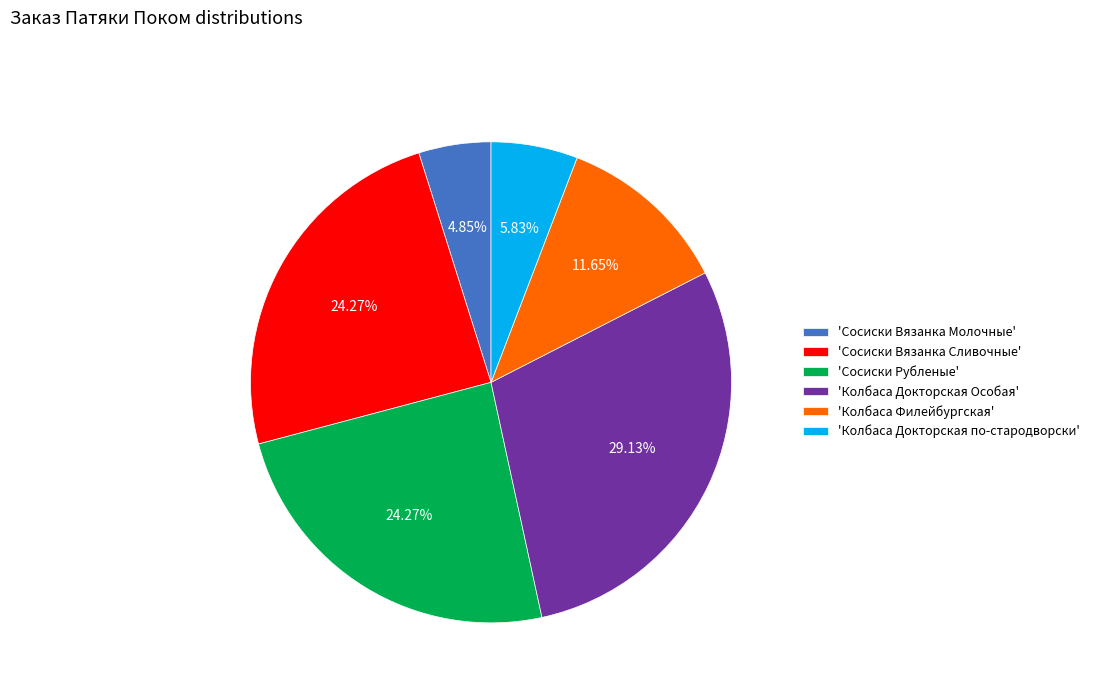

What is the largest slice in the pie chart?

'Колбаса Докторская Особая'